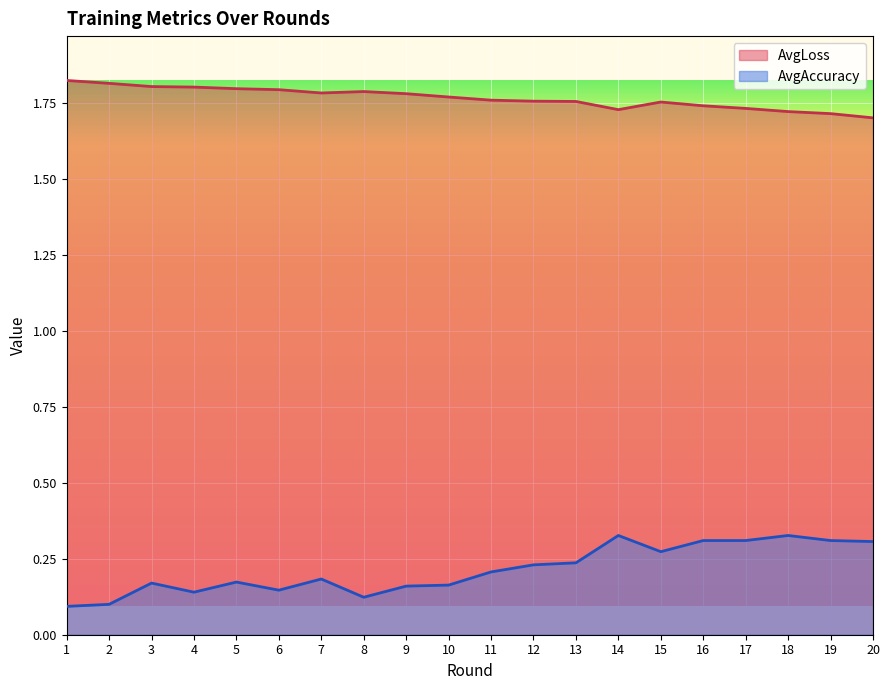

What is the average value of the AvgAccuracy series?

0.2